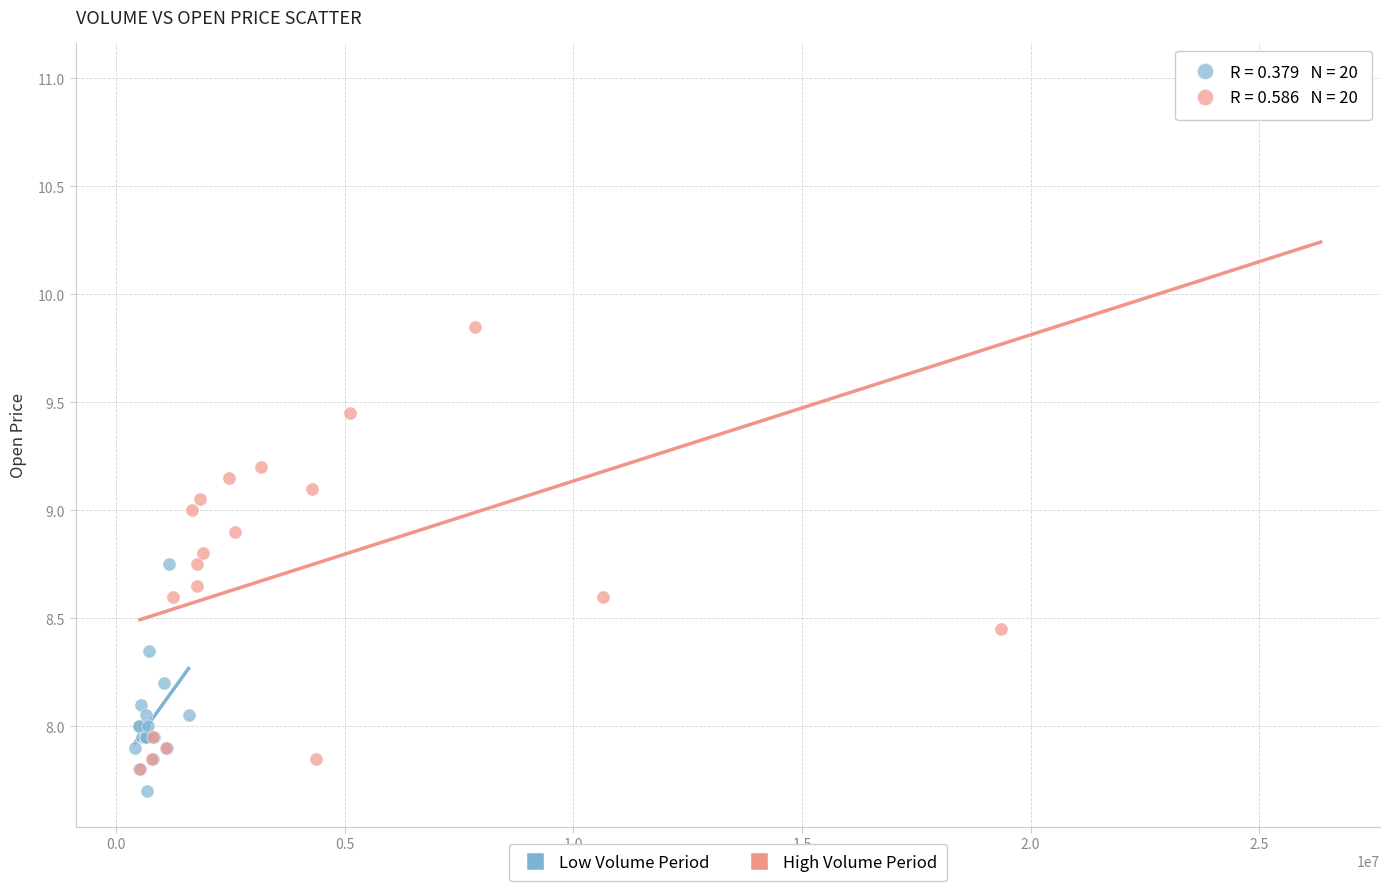

Which series contains the highest Y value?

High Volume Period